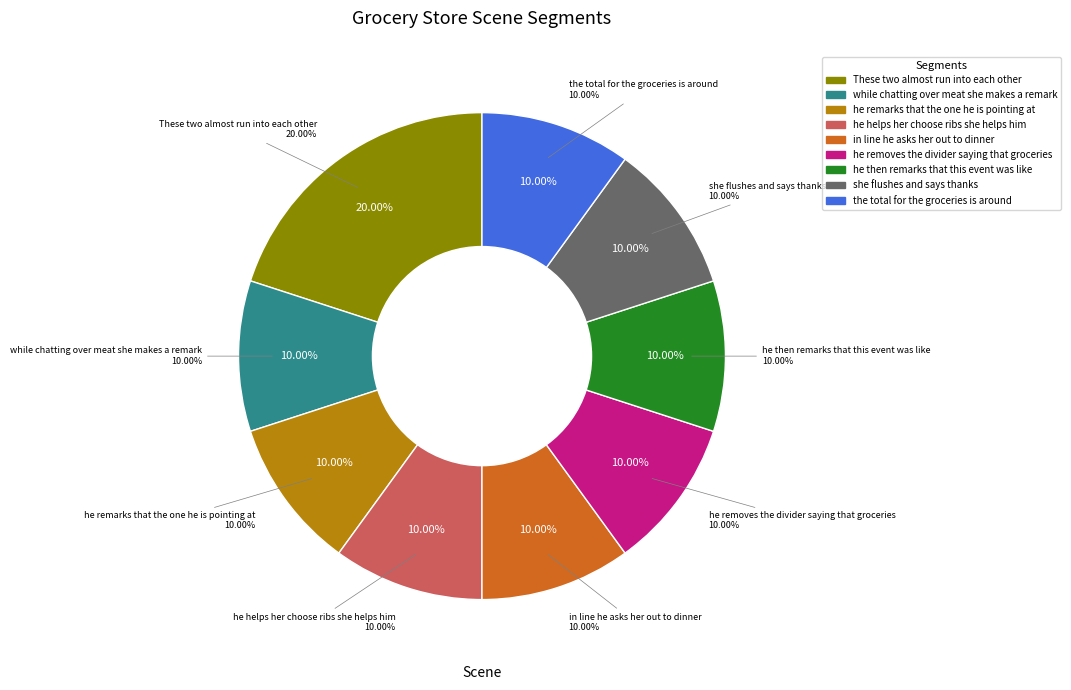

To the nearest percent, what is the average slice percentage?

11%